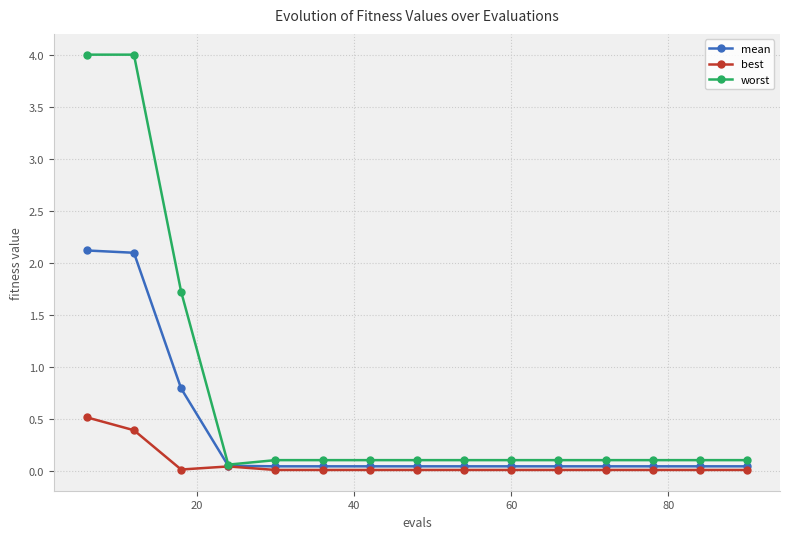

List the series in order of their peak value, highest first.

worst, mean, best